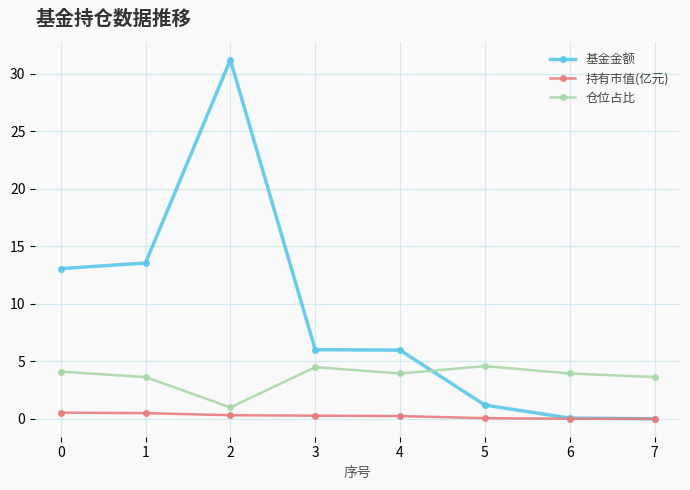

Which series has the largest total across all categories?

基金金额